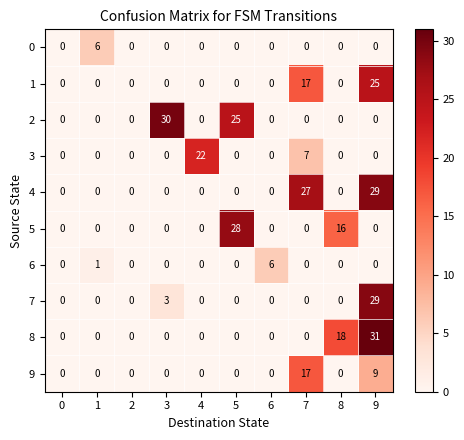

Is it true that 9 equals 9 at 8?

False